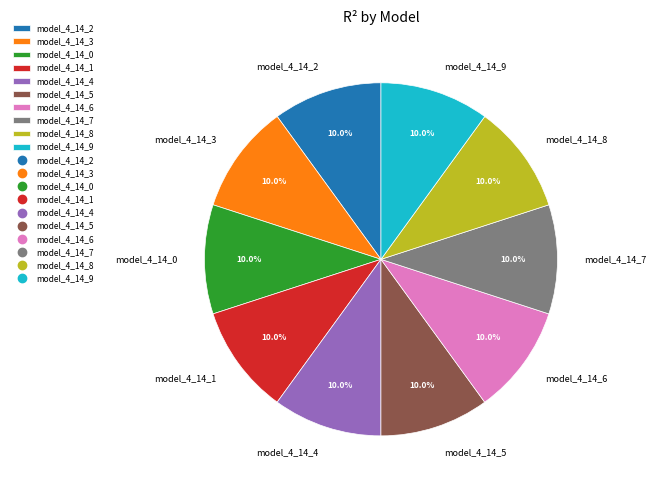

Combined, what portion of the pie is model_4_14_9 and model_4_14_2?

20.0%